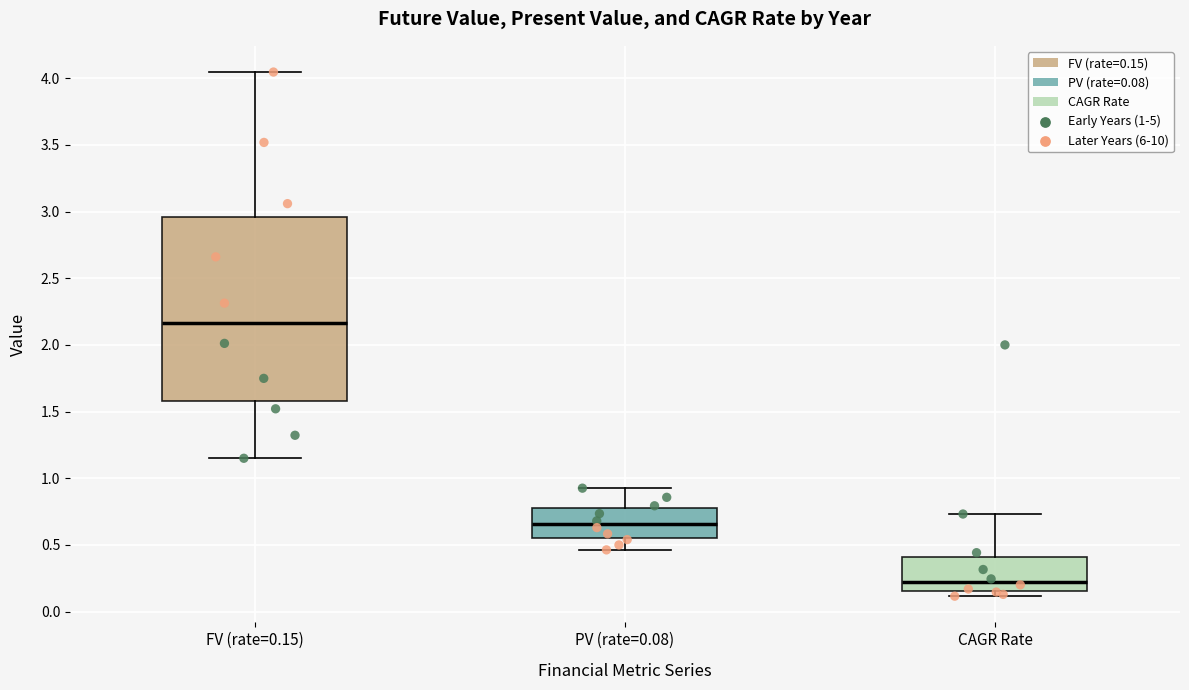

Reading left to right, transcribe this box plot: for each box, give where its median line is, the range the box spans, and where its two whiskers end, as read against the y-axis. The values are not printed on the chart, so give them approximately, as read against the axis.

FV (rate=0.15): median 2.15, box 1.60 to 2.95, whiskers 1.15 to 4.05
PV (rate=0.08): median 0.65, box 0.55 to 0.80, whiskers 0.45 to 0.95
CAGR Rate: median 0.20, box 0.15 to 0.40, whiskers 0.10 to 0.75